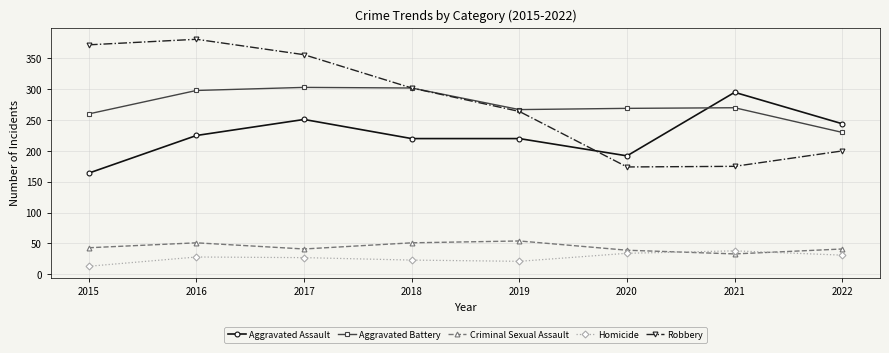

Read the Criminal Sexual Assault value at 2017, to the nearest 10.

40